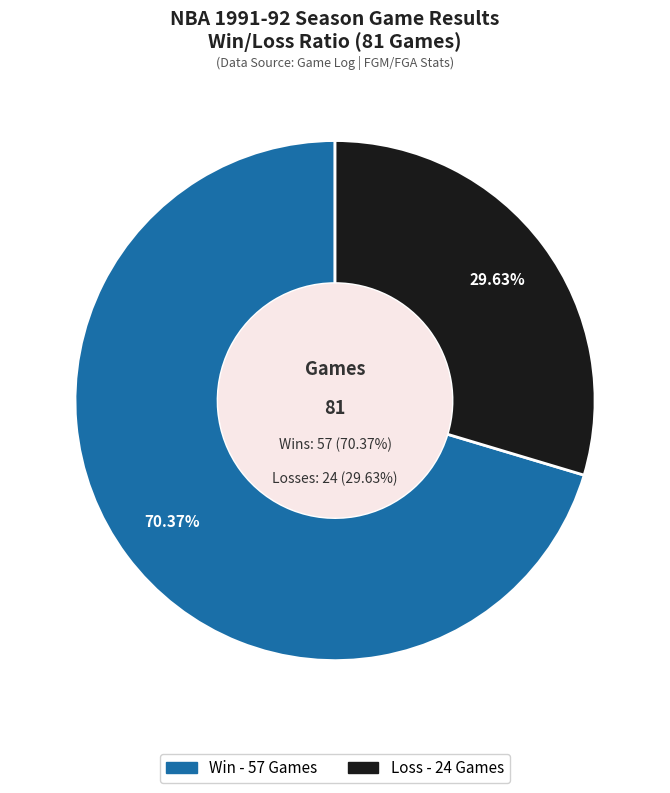

Which slice is the smallest?

L